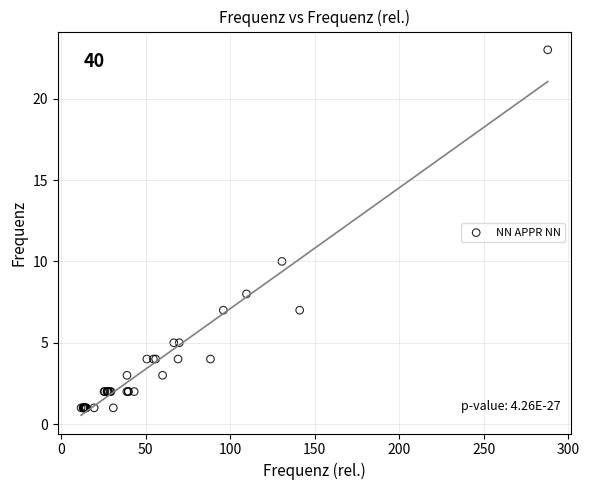

What Y value in the scatter plot is closest to 12?

10